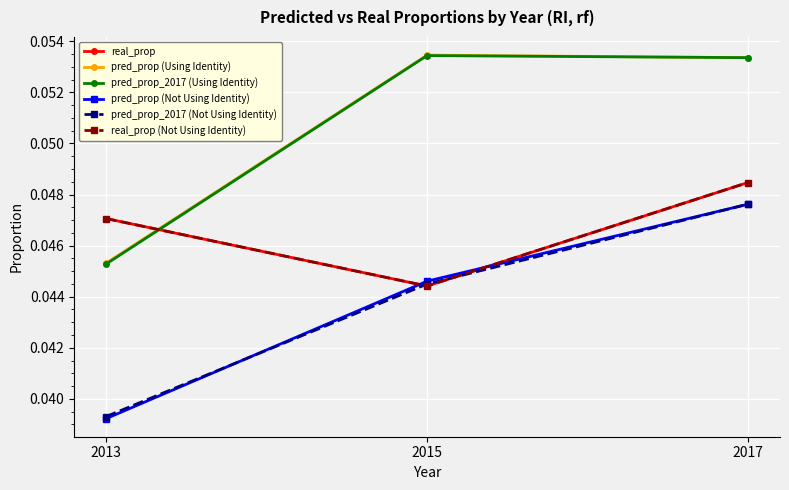

Does the chart have visible grid lines?

Yes